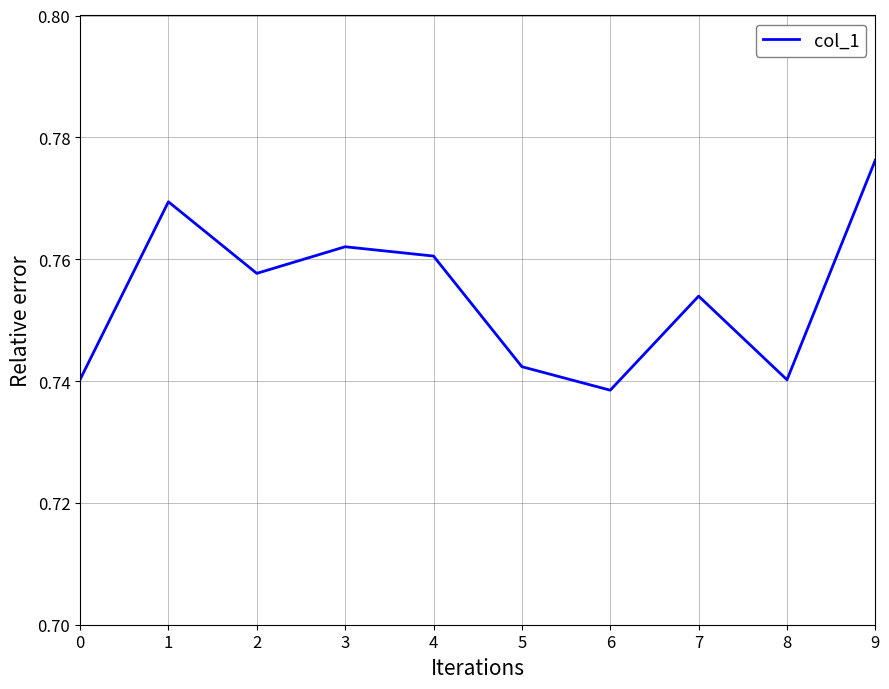

Is it true that the value at 8 is 0.3?

False